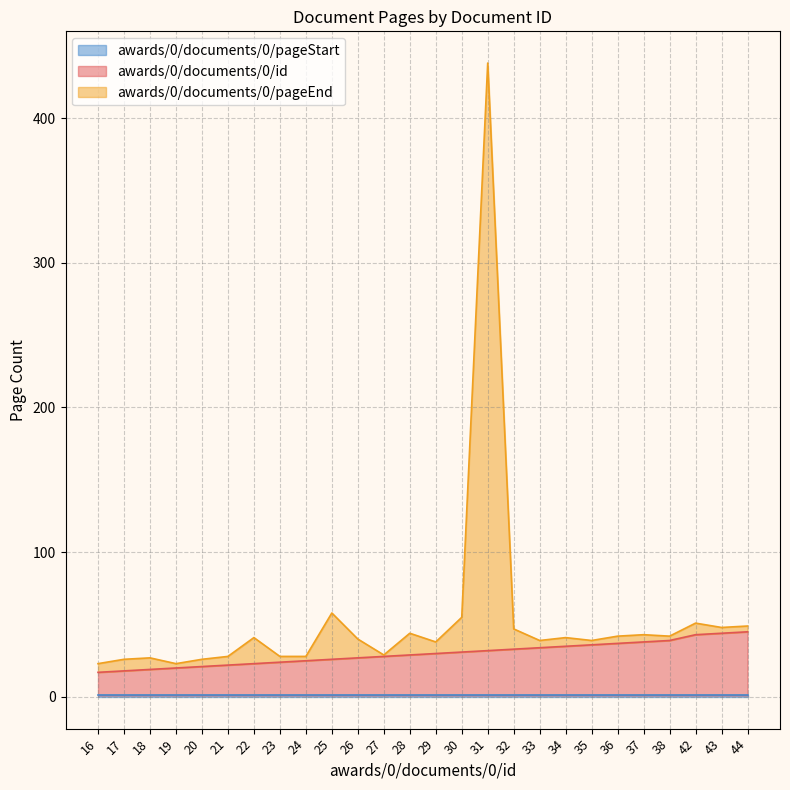

At which label does awards/0/documents/0/pageEnd first exceed 41?

25